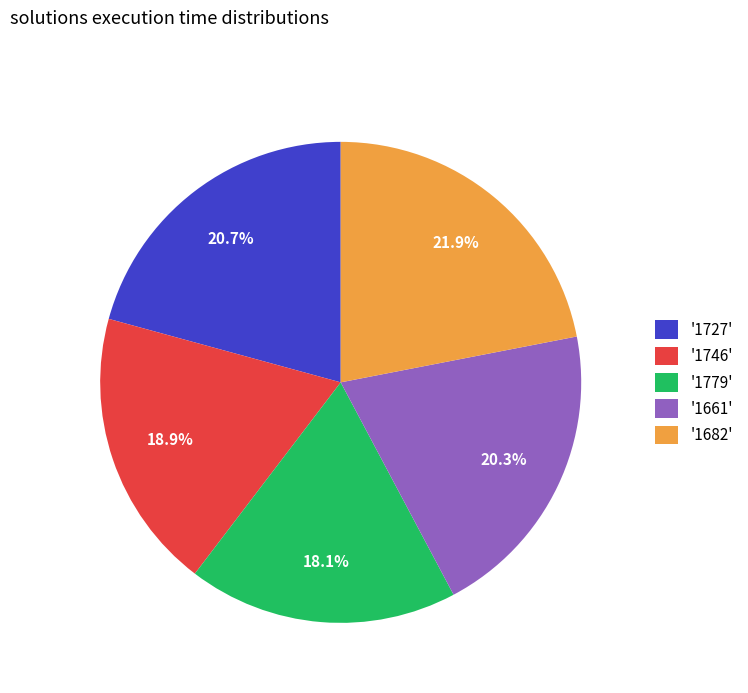

Approximately how many times larger is the value at '1727' compared to '1661'?

1.0